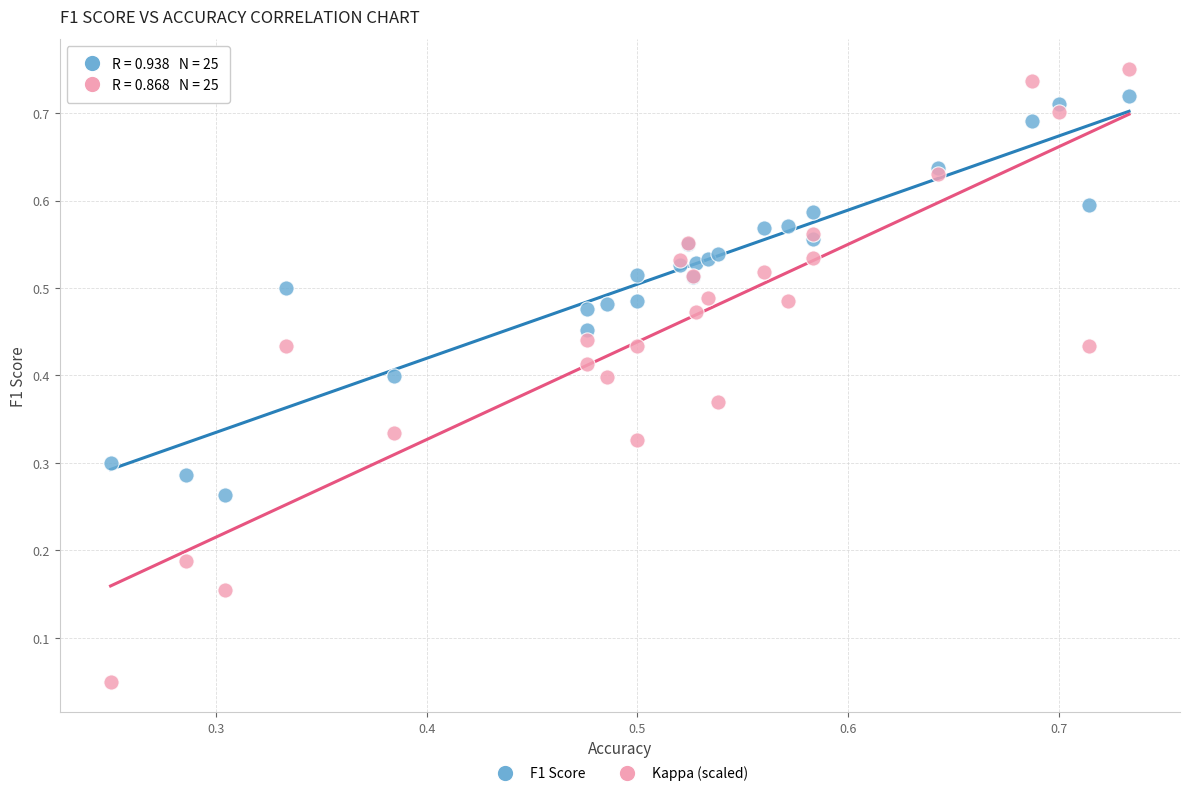

Which series reaches the minimum Y coordinate?

Kappa (scaled)